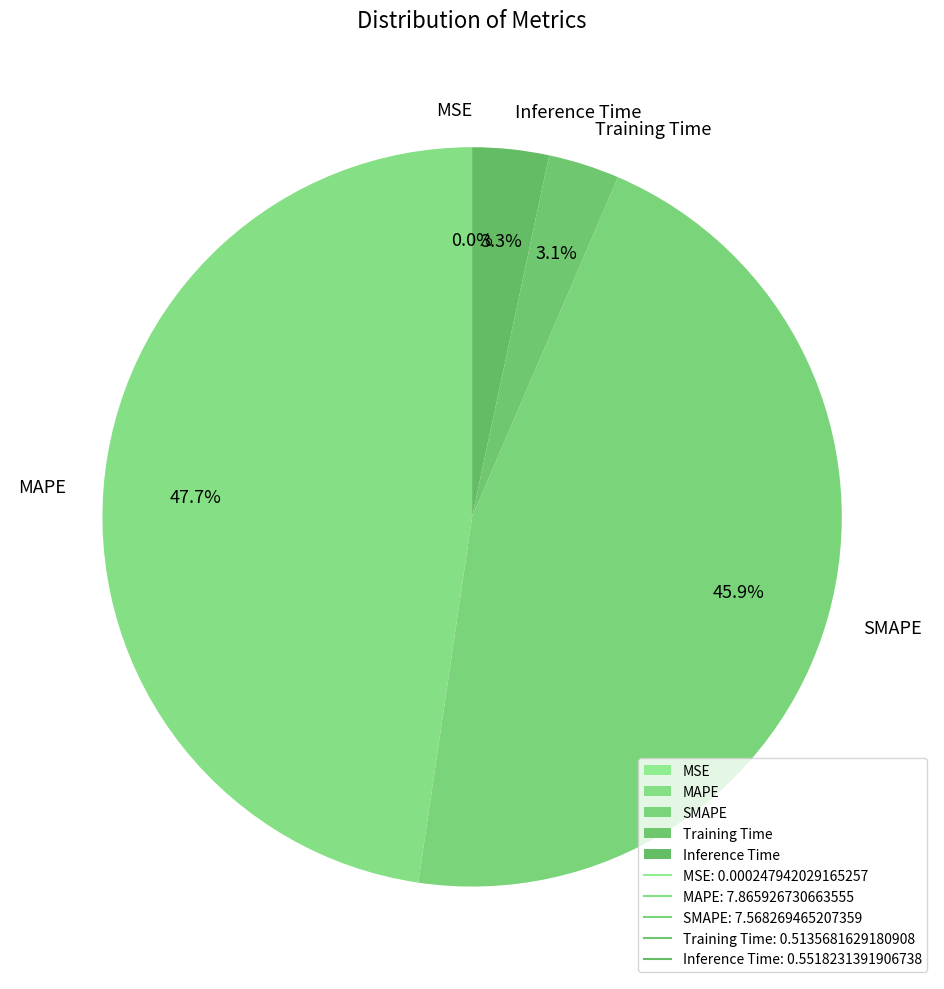

Does any single category account for the majority?

No